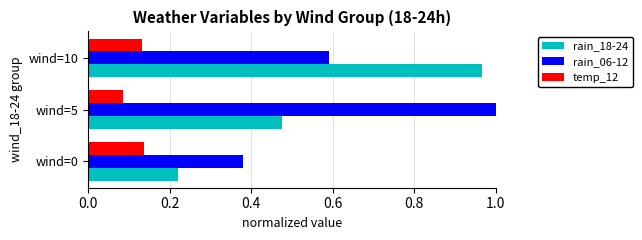

At which category is the sum across all series the highest?

wind=10